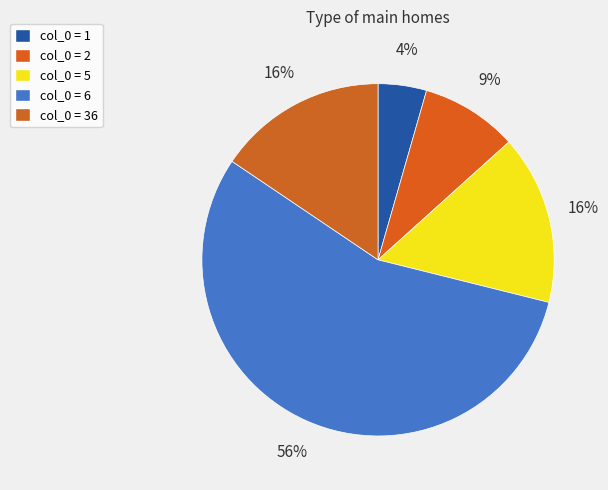

Which slice is the smallest?

1